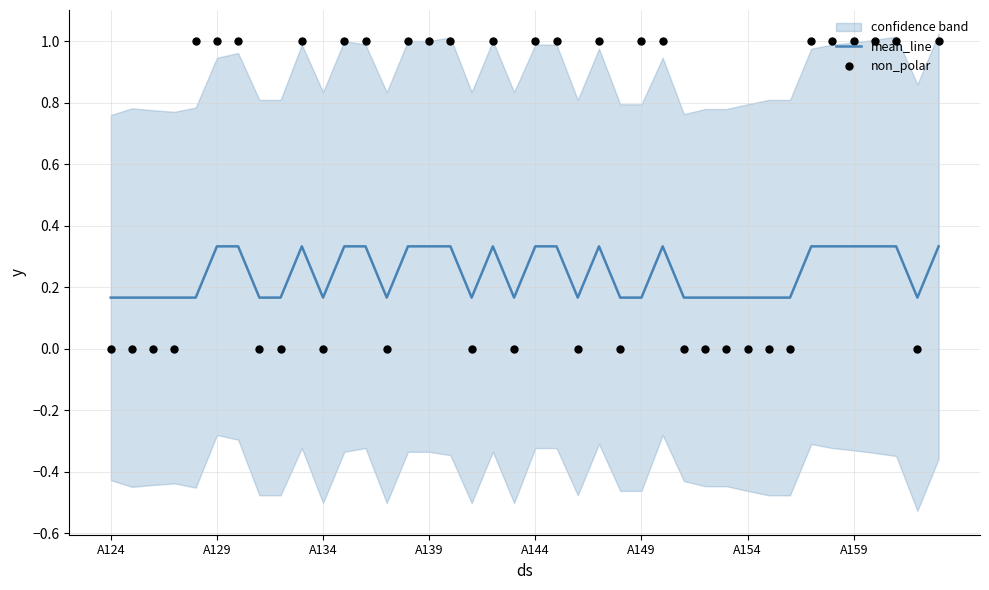

Which series reaches the maximum Y coordinate?

non_polar